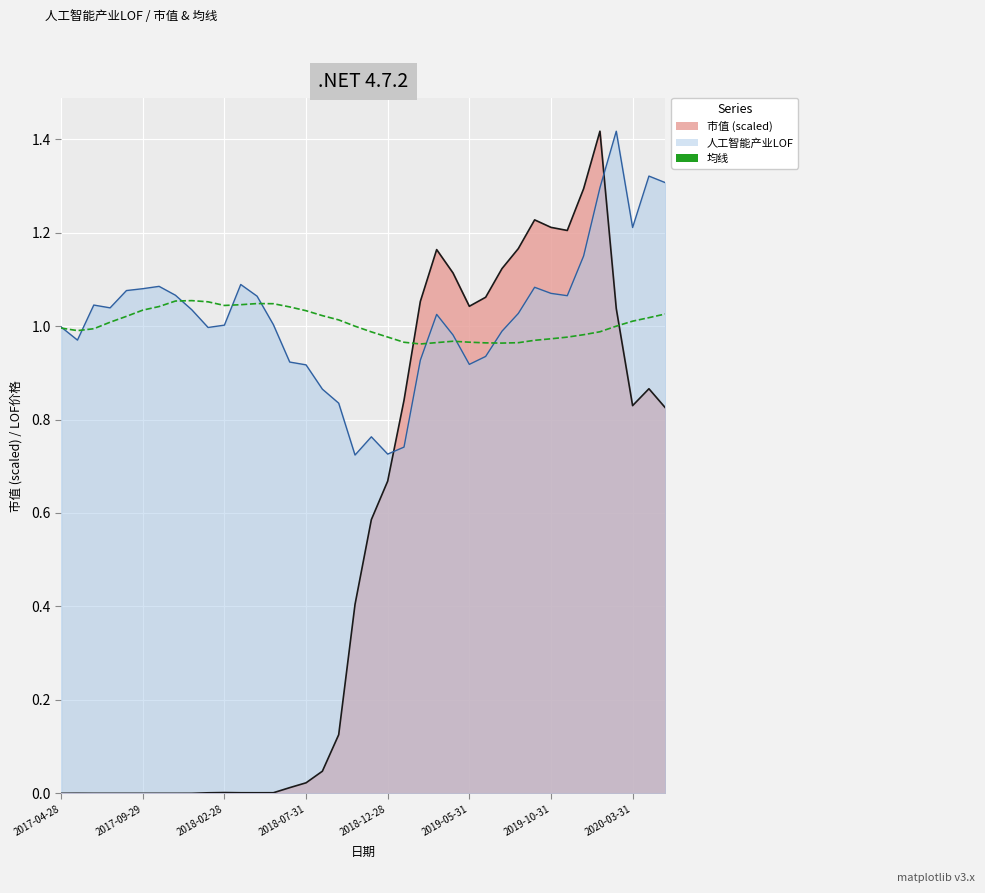

How many lines are shown in the chart?

3